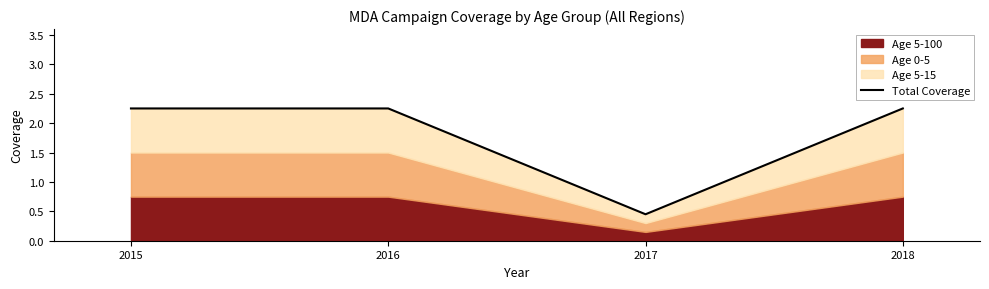

The chart shows a value of 0.1 at 2017. True or false?

False